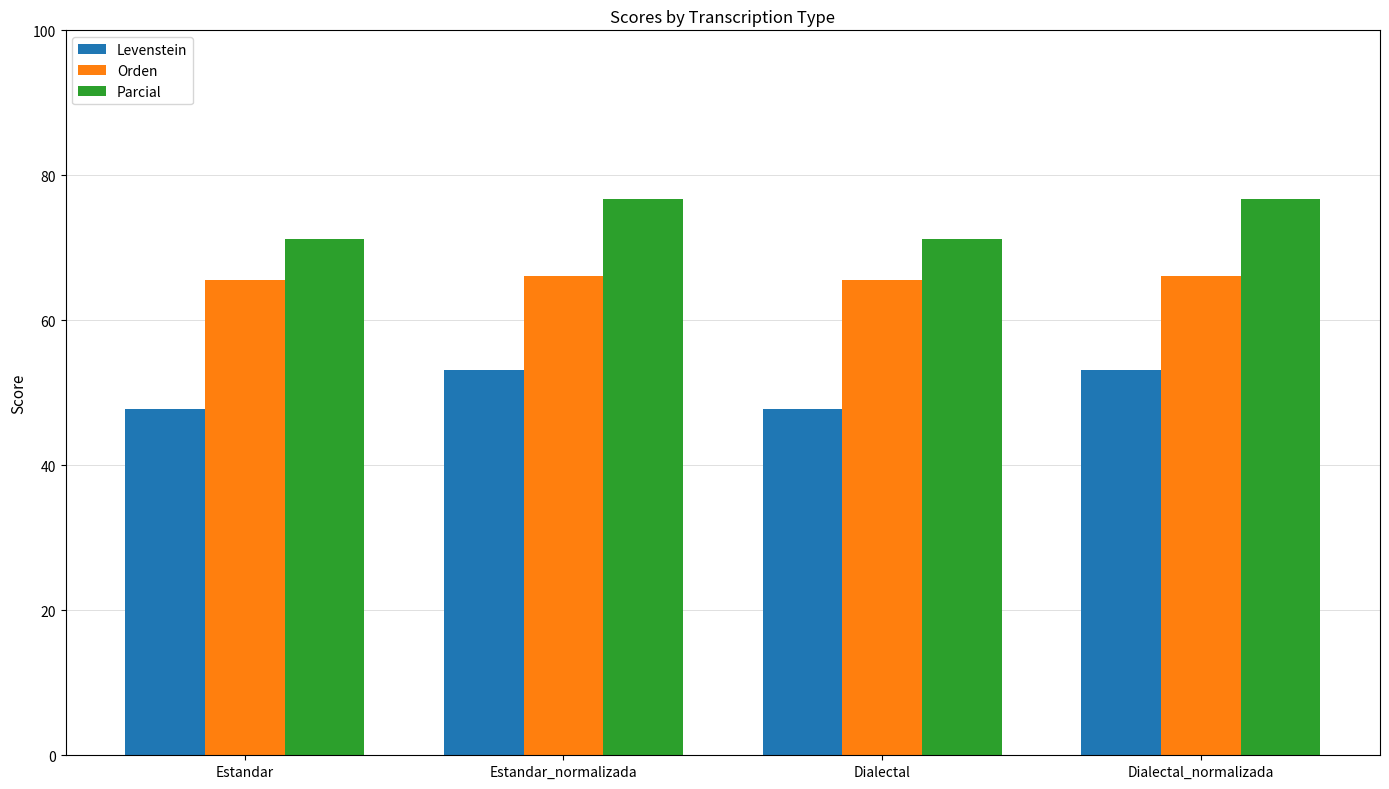

At how many categories does at least one series exceed 65?

4